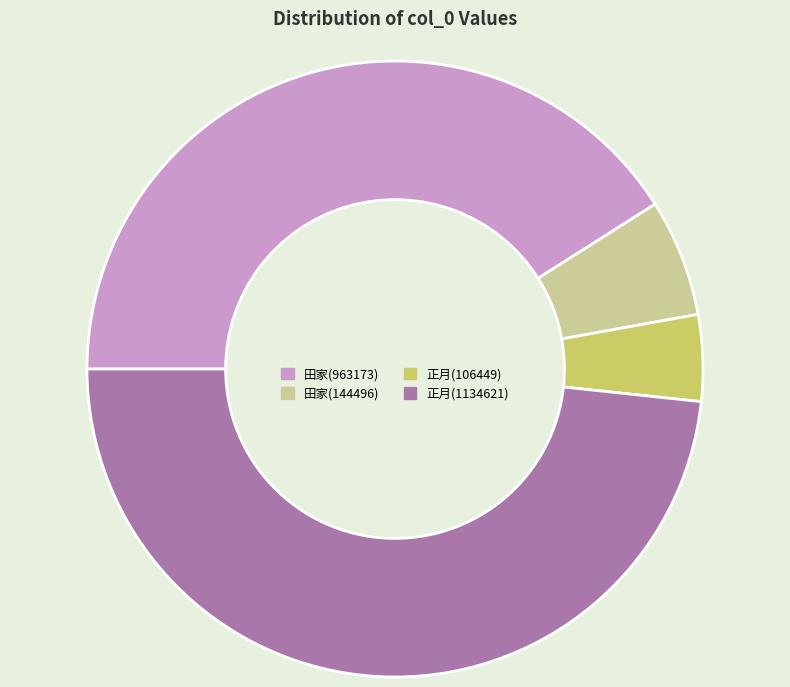

Approximately how many times larger is the value at 田家(963173) compared to 正月(106449)?

9.0